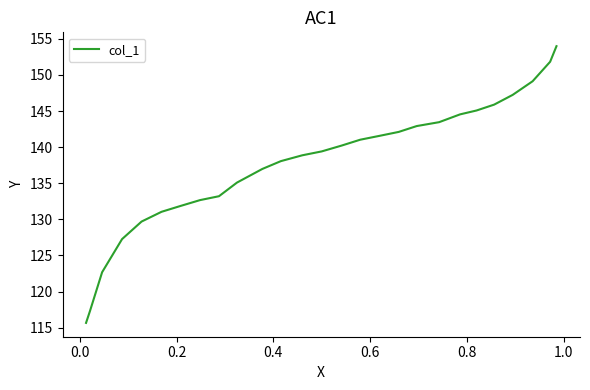

What is the maximum value shown in the chart?

154.0